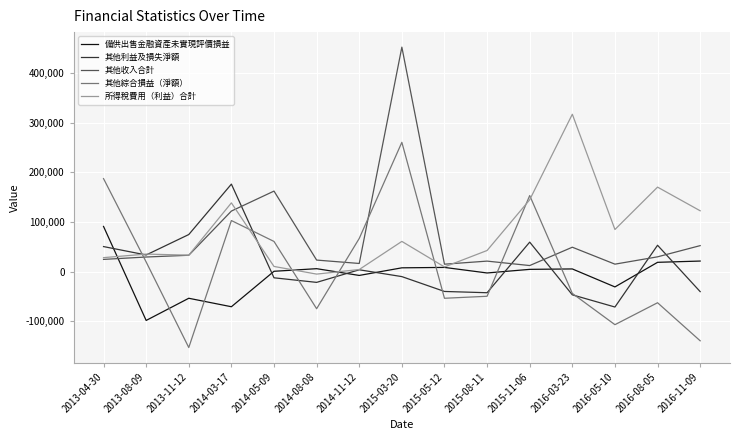

How many values in the 備供出售金融資產未實現評價損益 series are below 4474?

7